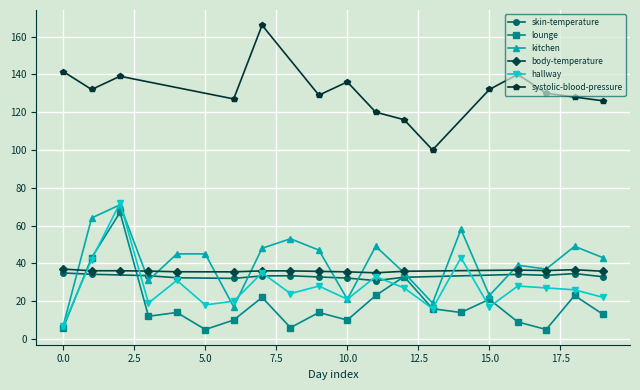

True or false: lounge has more than 1 interior local peaks.

True